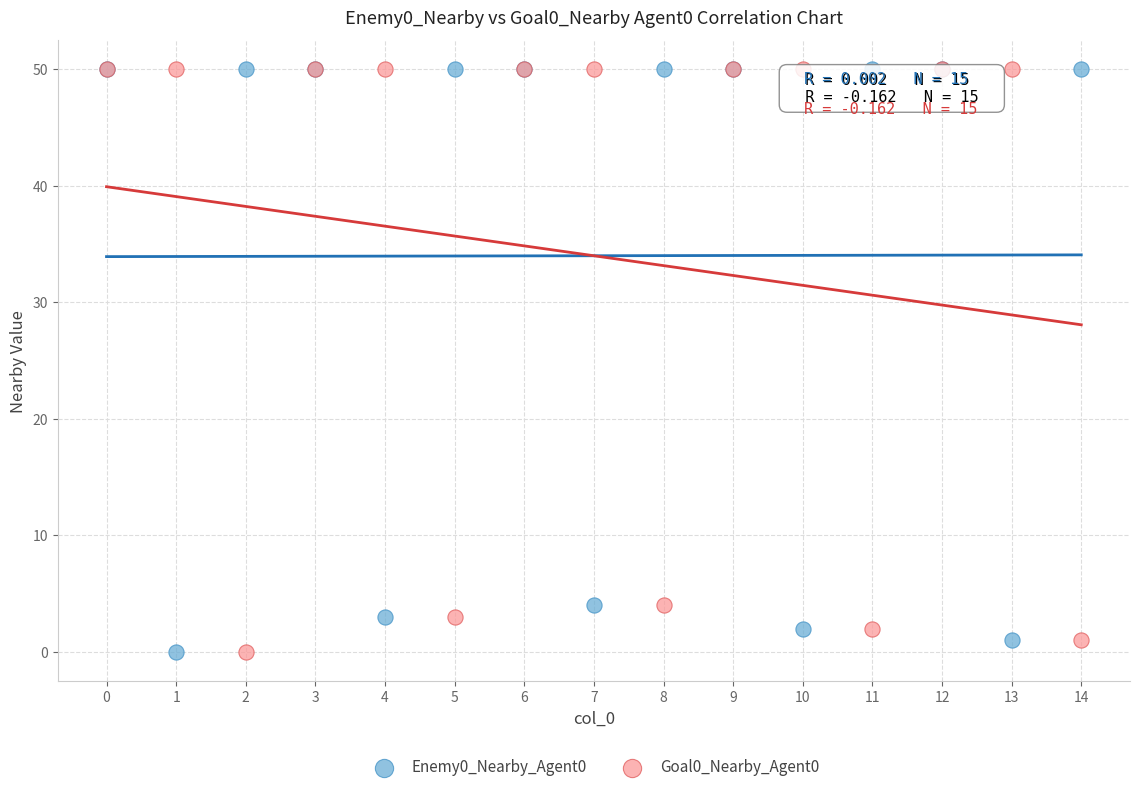

What are all the series names shown in the legend?

Enemy0_Nearby_Agent0, Goal0_Nearby_Agent0